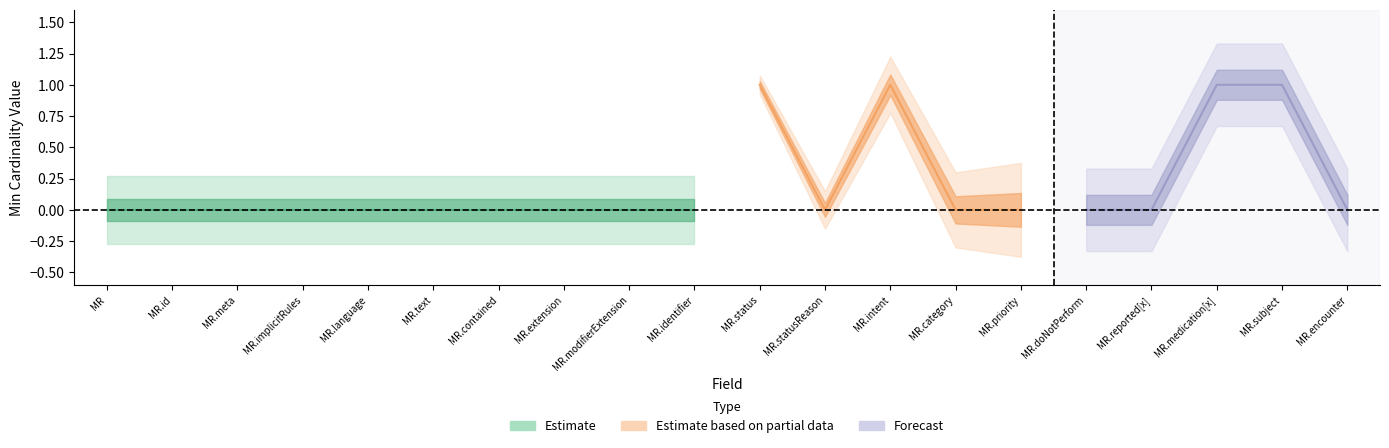

Does the chart display data point markers on the line(s)?

No